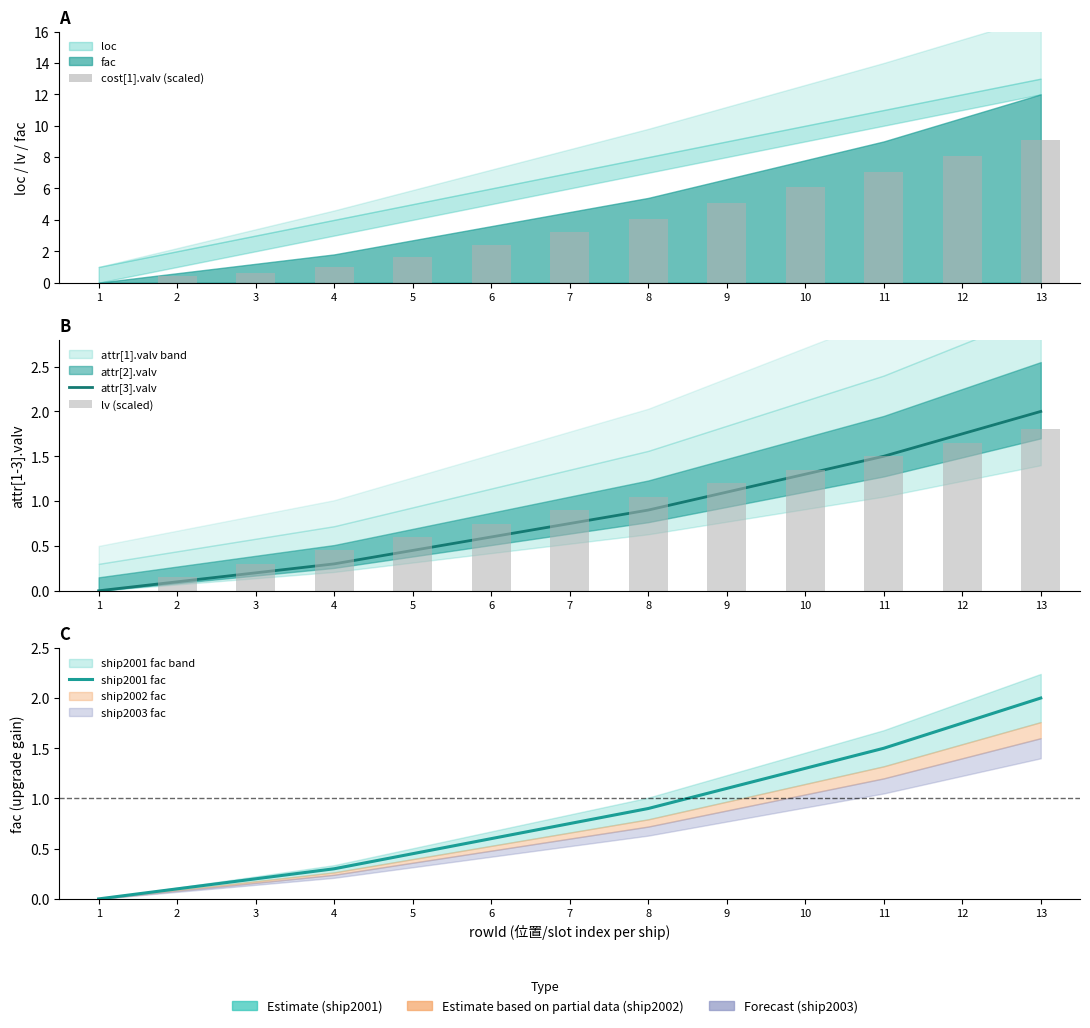

The lv (scaled) series shows 1.2 at 9. True or false?

True